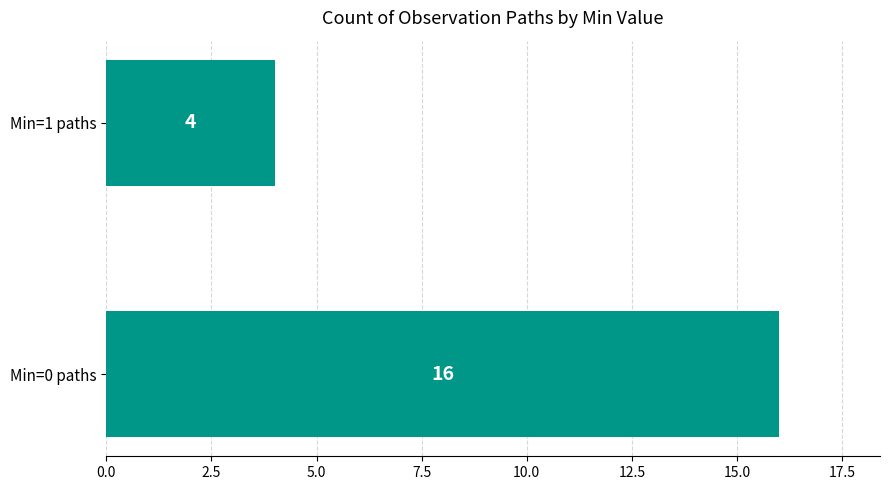

What is the change in value from Min=0 paths to Min=1 paths?

-12